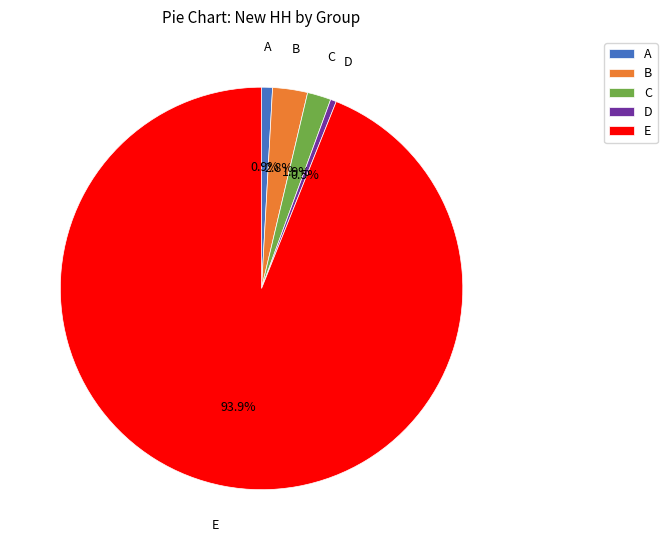

Count the number of slices in the pie.

5